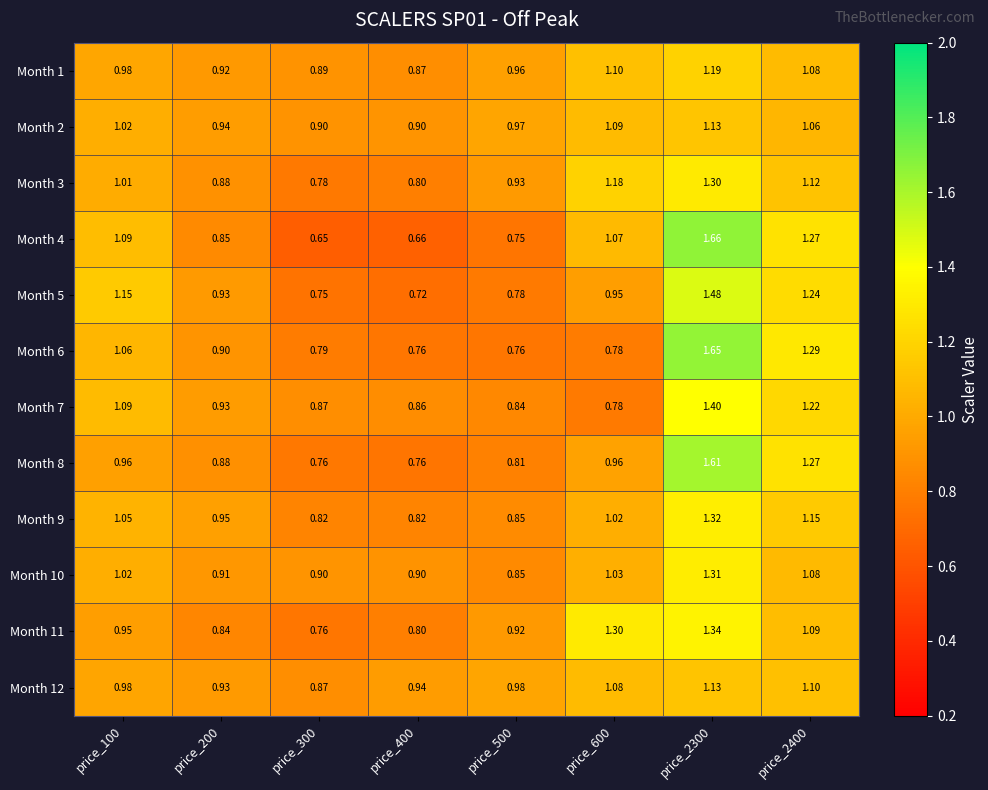

Is the value of Month 5 at price_600 greater than the value of Month 8 at price_200?

Yes